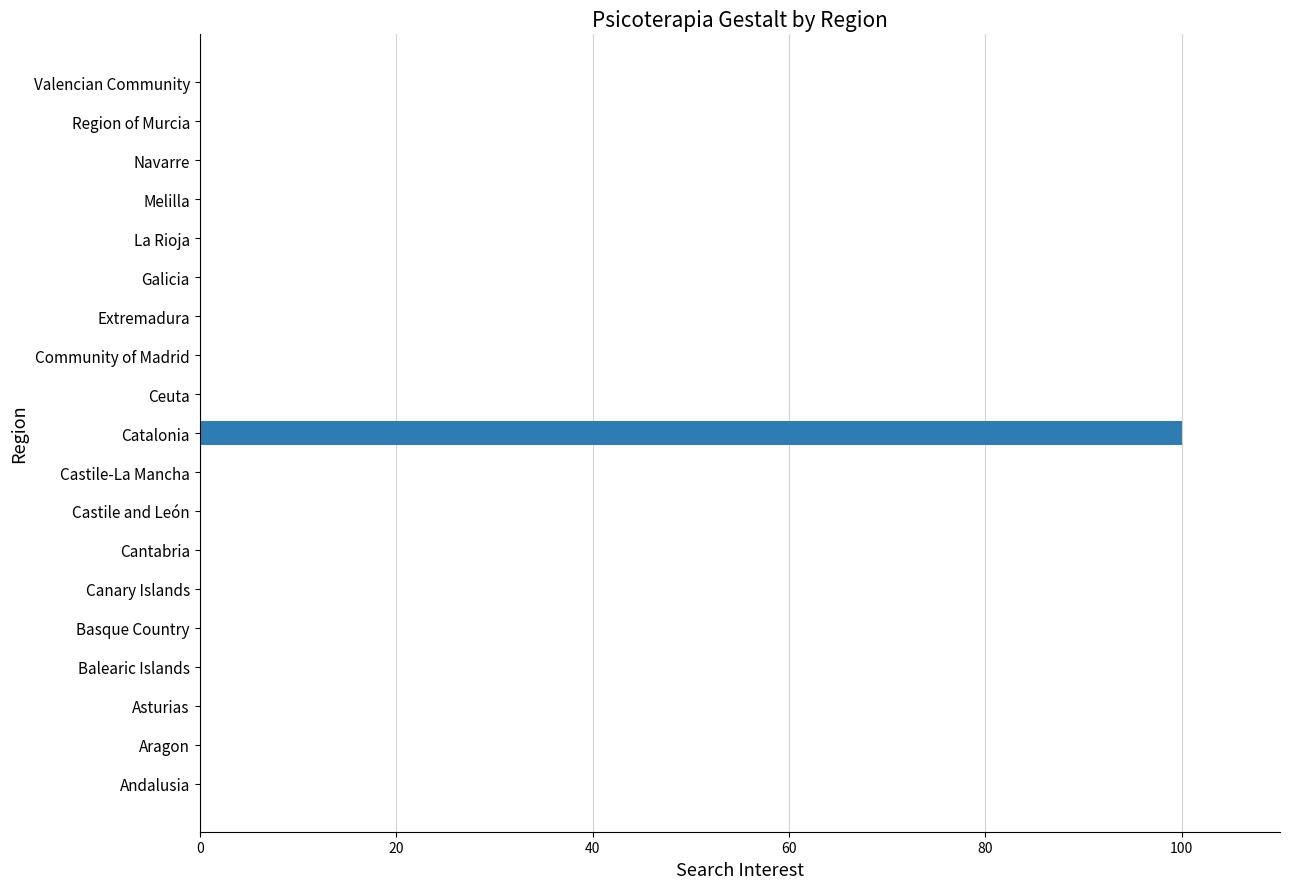

At which category does the chart reach its peak across all series?

Catalonia